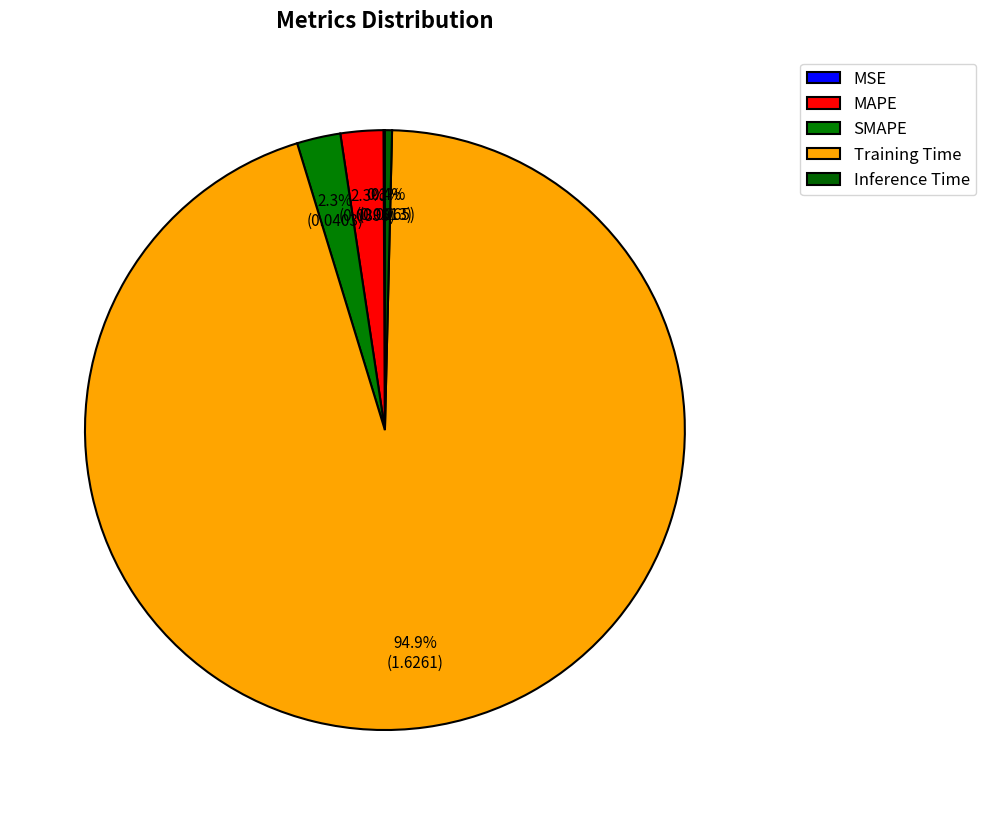

What percentage do MSE and SMAPE together represent?

2.4%